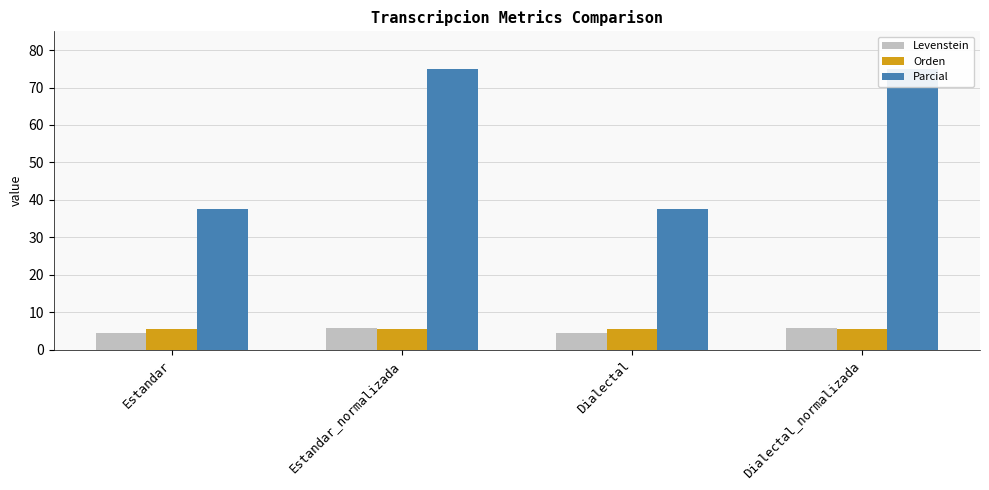

Reading left to right, extract all data points from this chart.

Levenstein: 4.3	5.8	4.3	5.8
Orden: 5.6	5.6	5.6	5.6
Parcial: 37.5	75.0	37.5	75.0